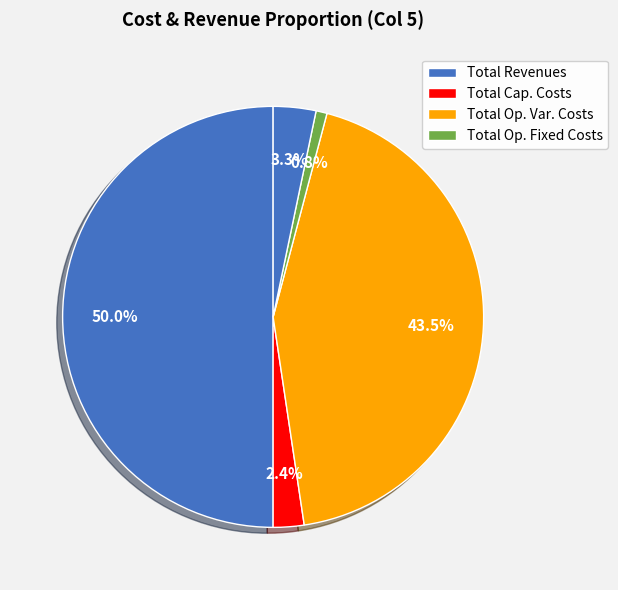

How many segments does this pie chart have?

5